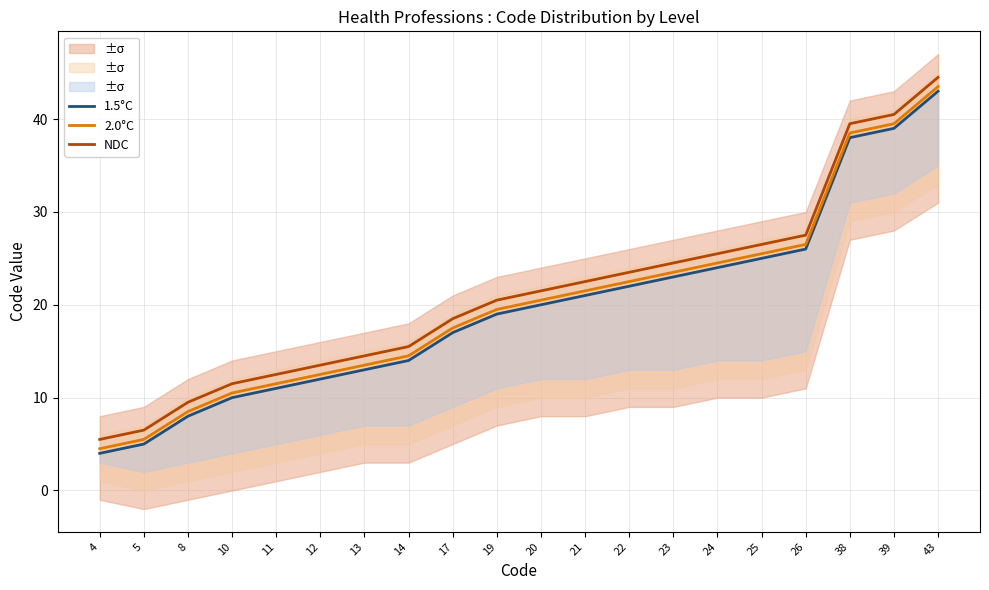

What is the approximate value of 2.0°C at 39?

39.5